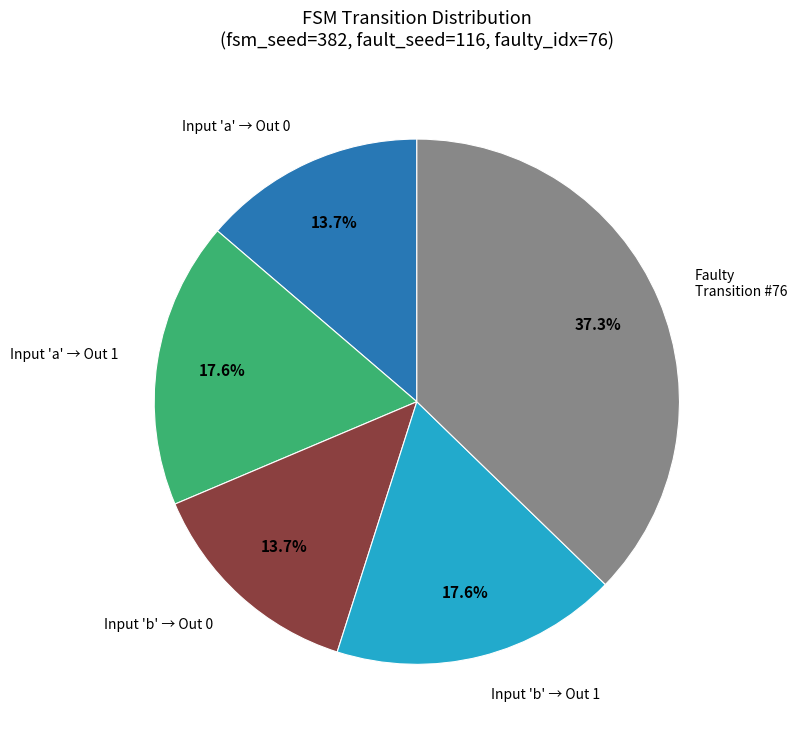

Does any single category account for the majority?

No